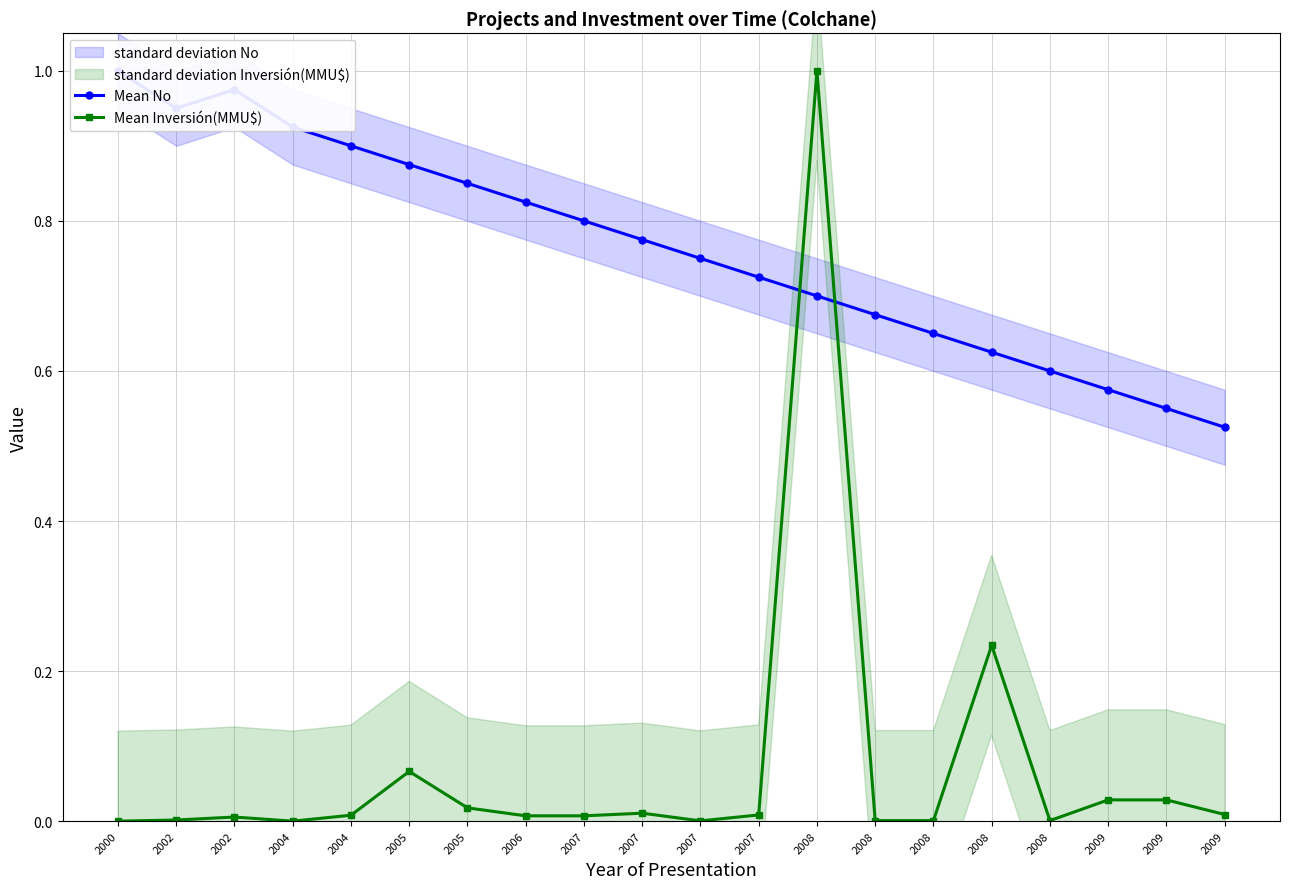

At 2002, list the series in order from smallest to largest.

Mean Inversión(MMU$), Mean No